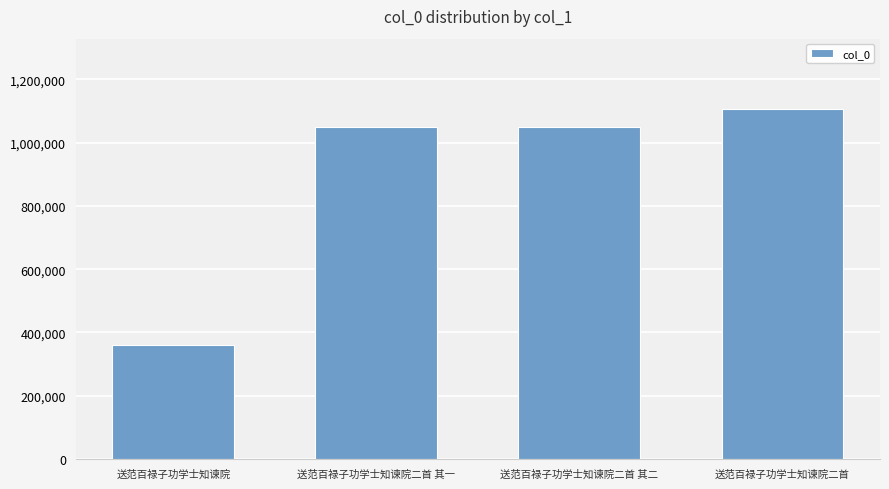

What is the value of the 1st bar from the left?

358897